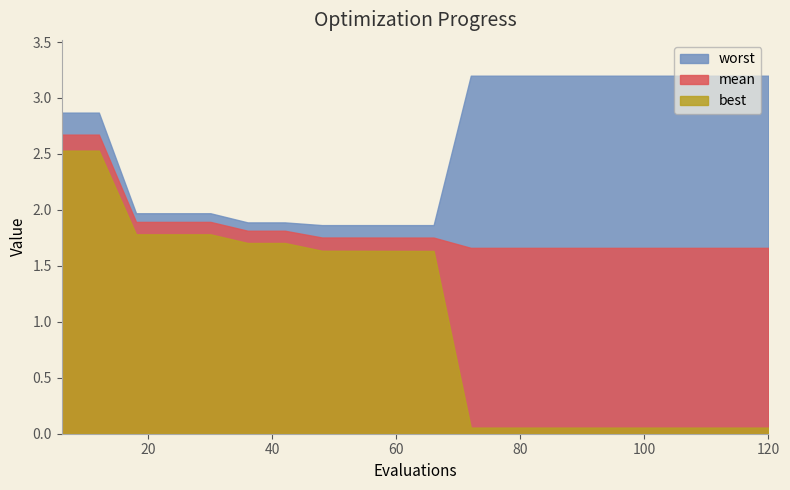

Is it true that best equals 0.1 at 96?

True